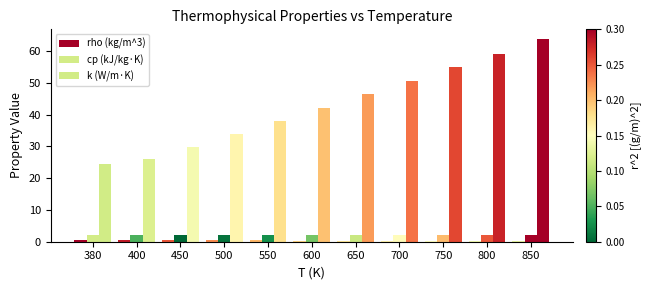

List the series in order of their peak value, lowest first.

rho (kg/m^3), cp (kJ/kg·K), k (W/m·K)